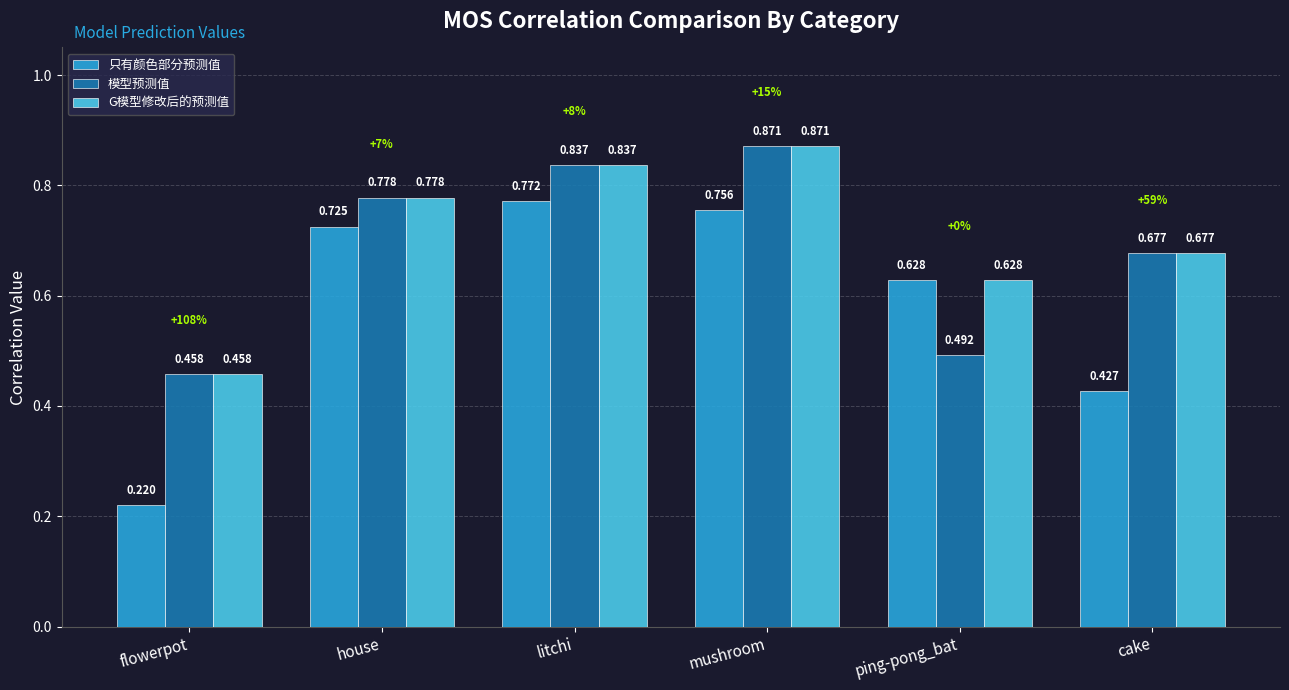

What are all the series names shown in the legend?

只有颜色部分预测值, 模型预测值, G模型修改后的预测值